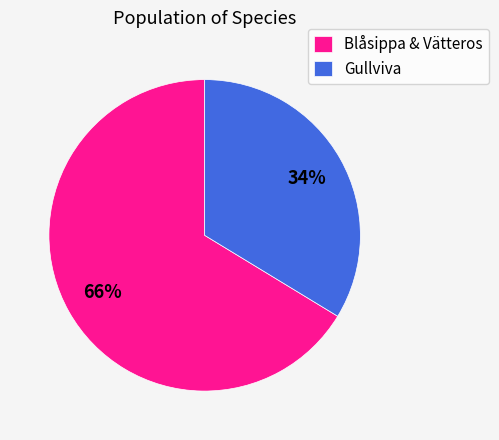

The Blåsippa & Vätteros slice represents 56% of the pie. True or false?

False